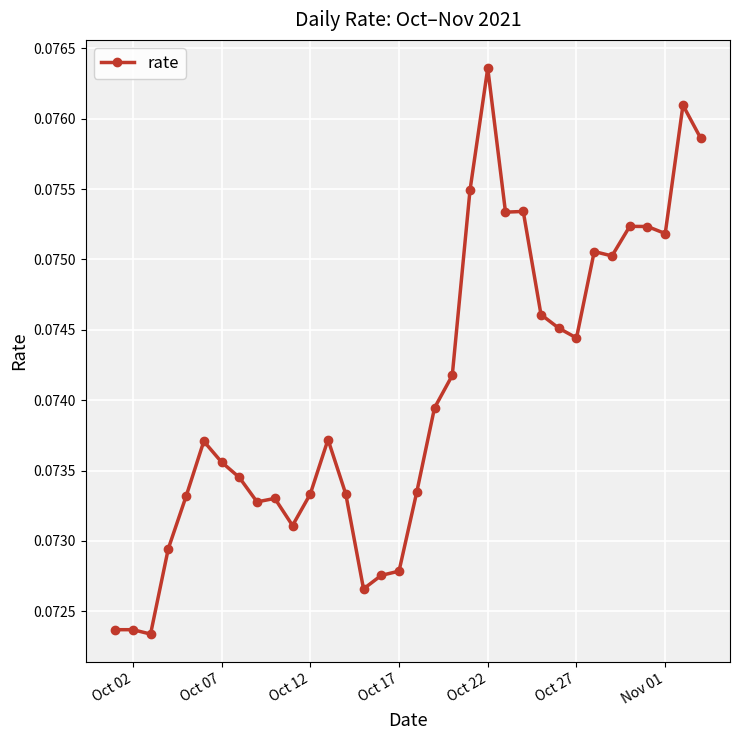

True or false: the data has more than 0 interior local peaks.

True